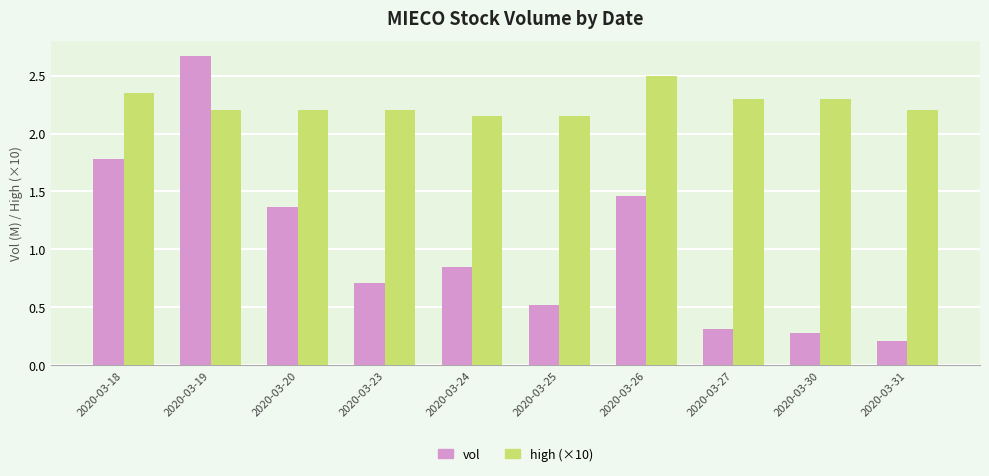

What is the minimum value shown in the chart?

0.2